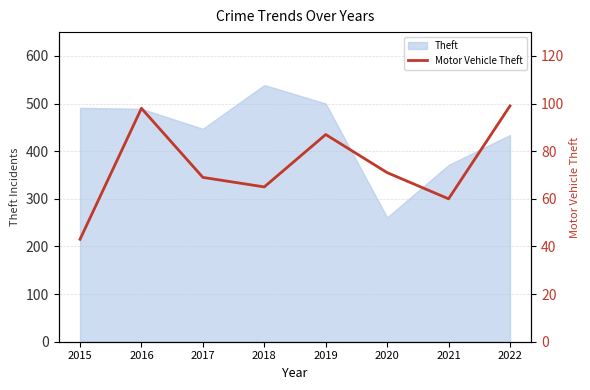

List the labels in order of value, smallest first.

2015, 2021, 2018, 2017, 2020, 2019, 2016, 2022